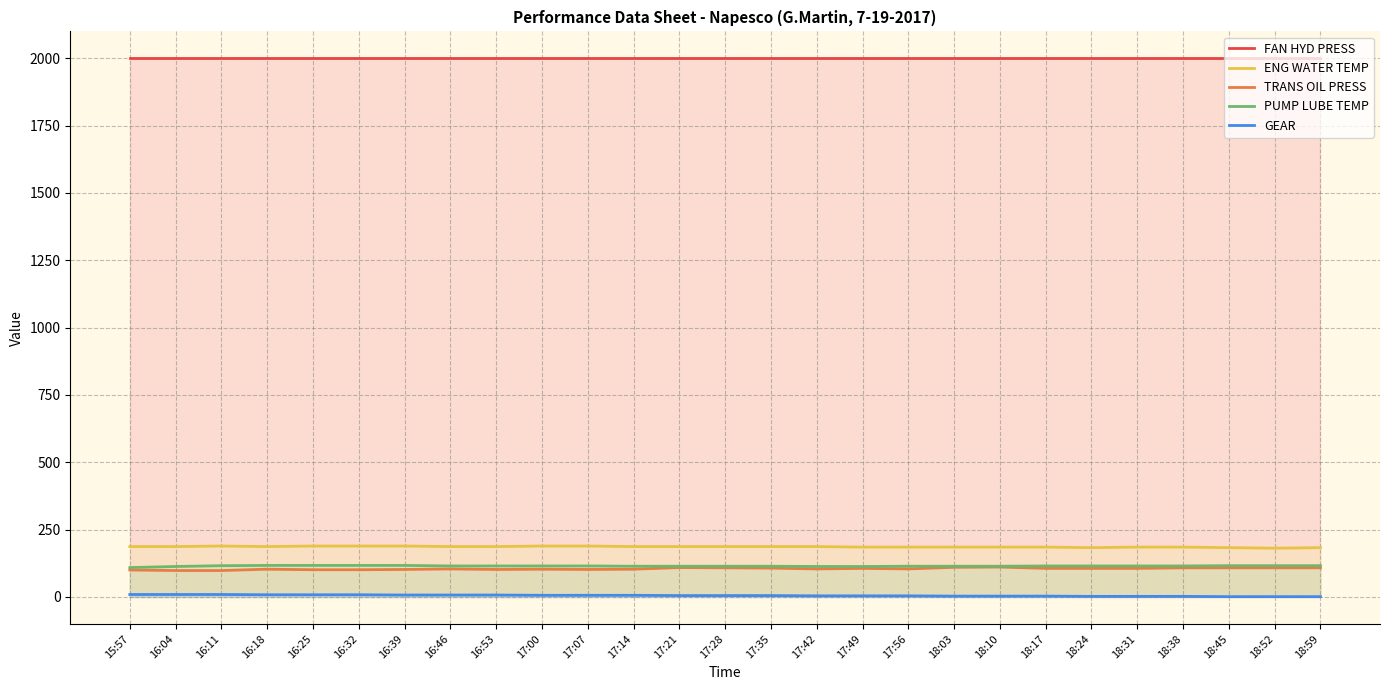

Count the GEAR values in the range 3 to 7.

15